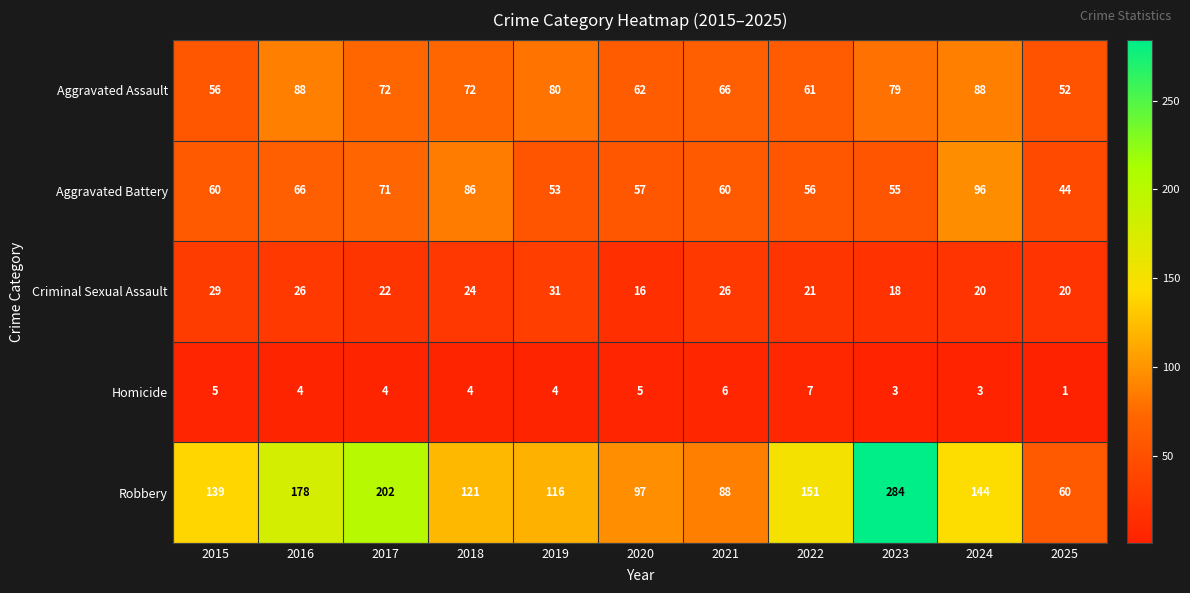

What is the highest value of the Robbery series?

284